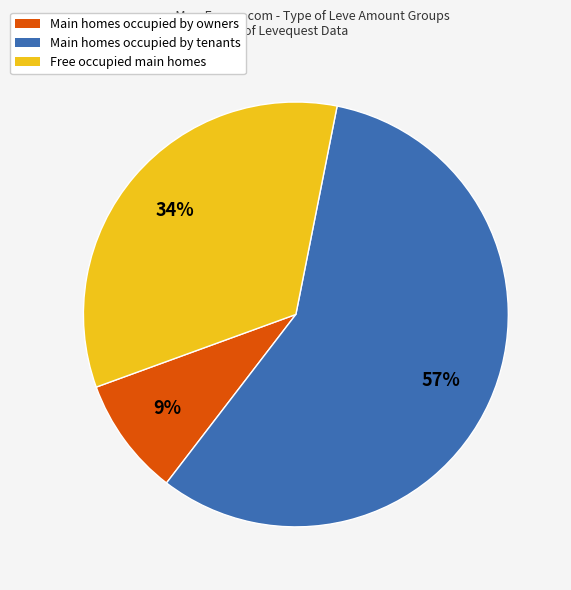

To the nearest percent, what is the average slice percentage?

33%